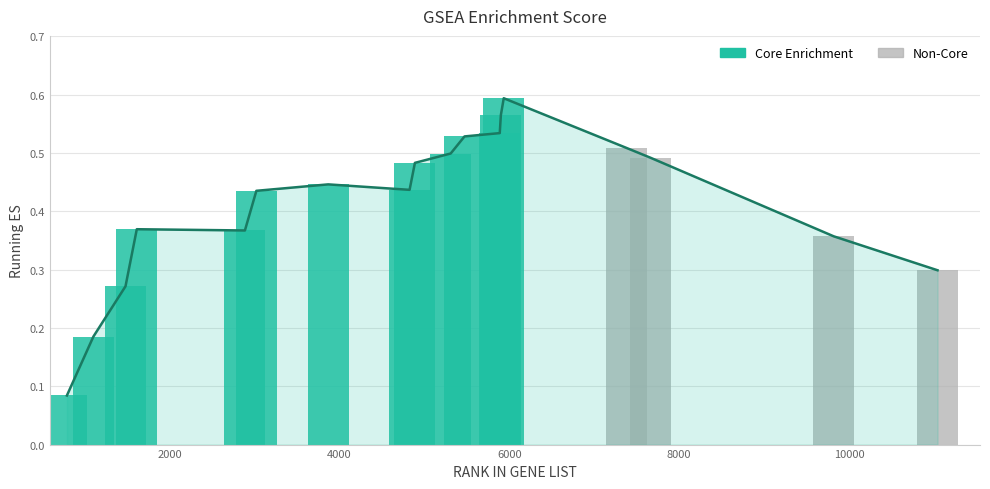

Reading left to right, list all the values displayed in this chart.

Running ES line: 0.1	0.2	0.3	0.4	0.4	0.4	0.4	0.4	0.5	0.5	0.5	0.5	0.6	0.6	0.5	0.5	0.4	0.3
Core Enrichment: 0.1	0.2	0.3	0.4	0.4	0.4	0.4	0.4	0.5	0.5	0.5	0.5	0.6	0.6	0.0	0.0	0.0	0.0
Non-Core: 0.0	0.0	0.0	0.0	0.0	0.0	0.0	0.0	0.0	0.0	0.0	0.0	0.0	0.0	0.5	0.5	0.4	0.3